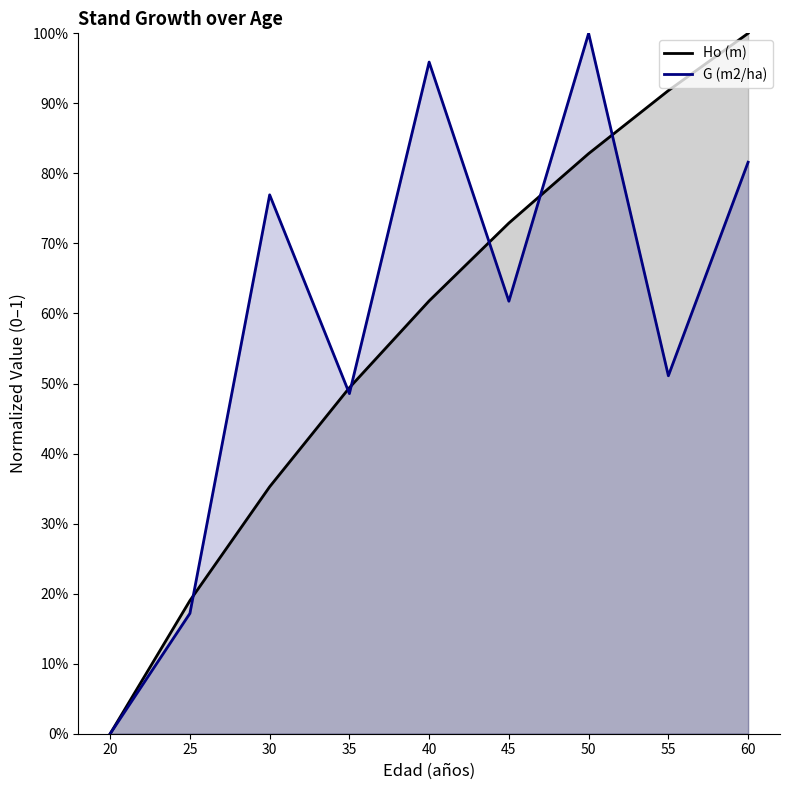

What is the maximum value shown in the chart?

1.0